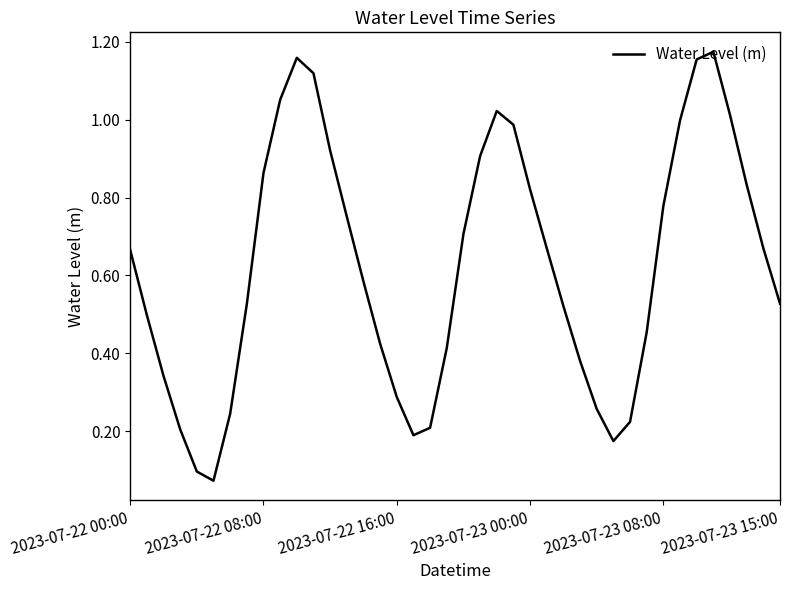

What is the sum of all values?

24.9